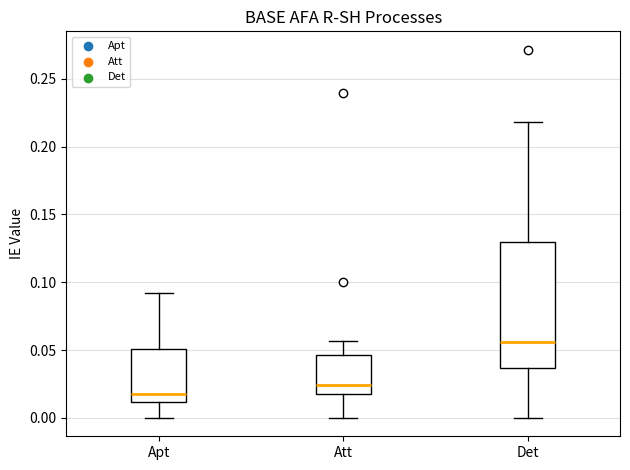

Reading left to right, transcribe this box plot: for each box, give where its median line is, the range the box spans, and where its two whiskers end, as read against the y-axis. The values are not printed on the chart, so give them approximately, as read against the axis.

Apt: median 0.015, box 0.010 to 0.050, whiskers 0.000 to 0.090
Att: median 0.025, box 0.015 to 0.045, whiskers 0.000 to 0.055
Det: median 0.055, box 0.035 to 0.130, whiskers 0.000 to 0.220